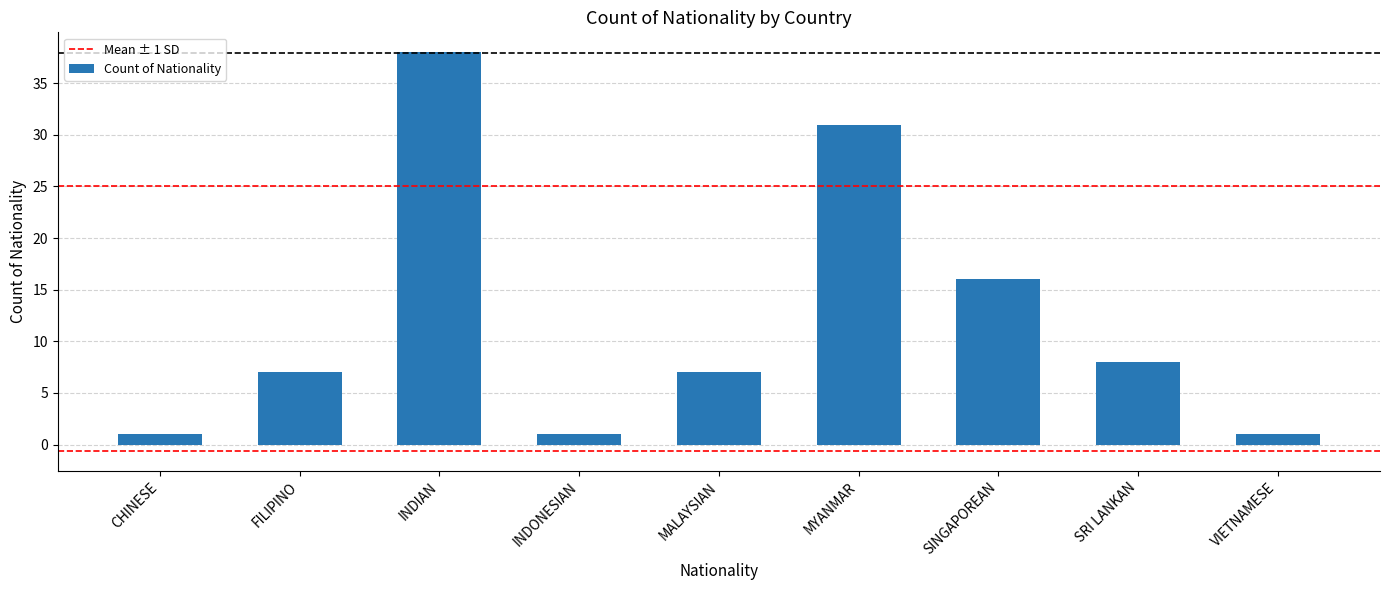

What is the difference between the maximum and minimum values?

37